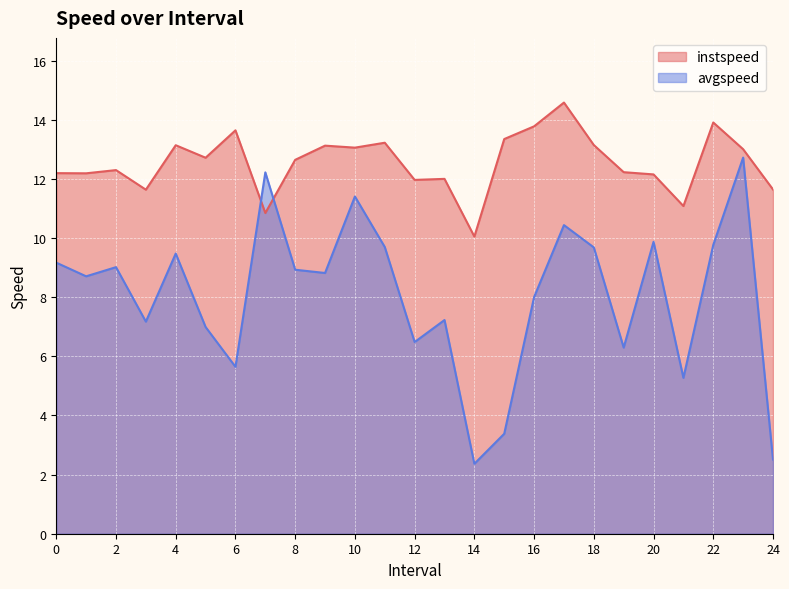

Where is the first local maximum for avgspeed?

2